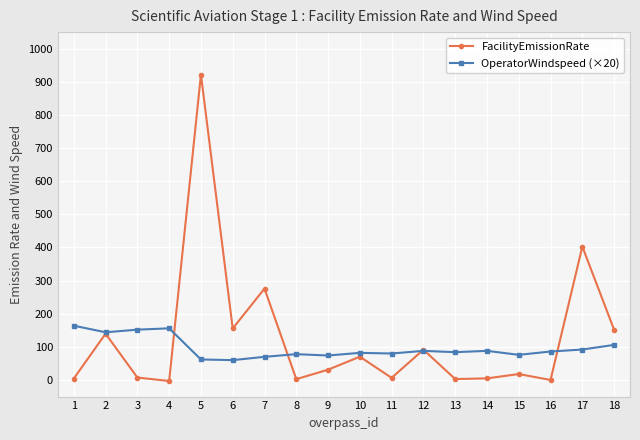

At which category is the sum across all series the highest?

5